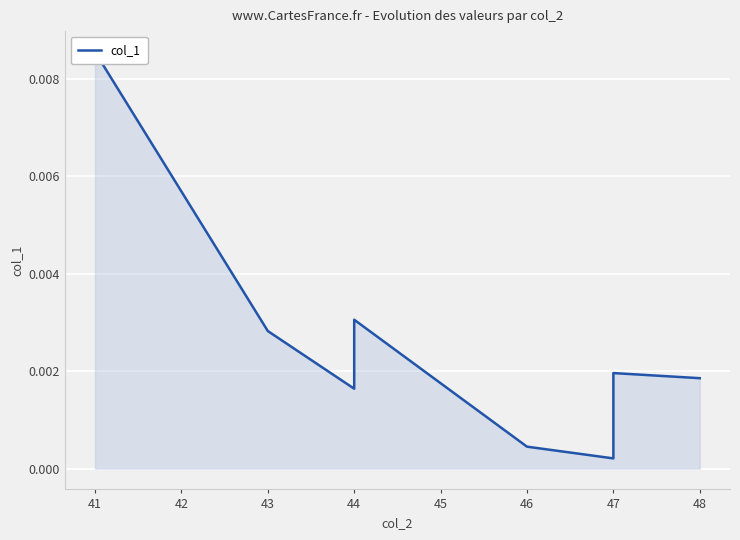

How many distinct data groups are displayed?

1